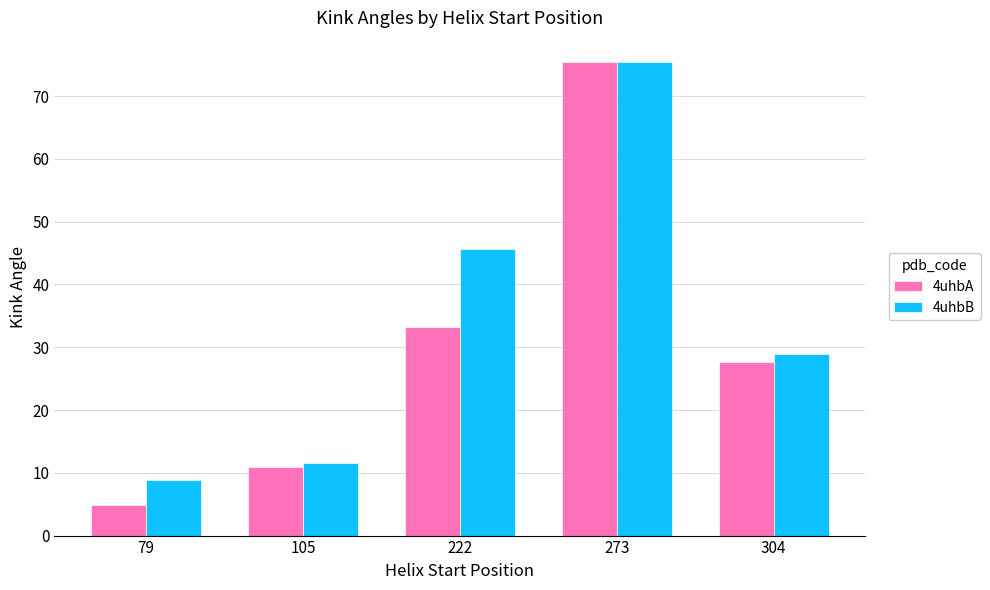

Between 79 and 273, which series saw the biggest shift?

4uhbA